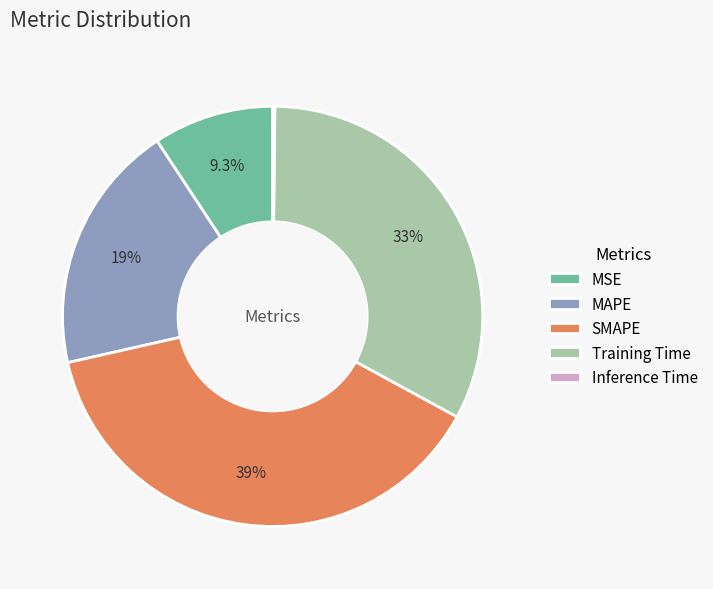

Is MAPE the majority of the pie?

No